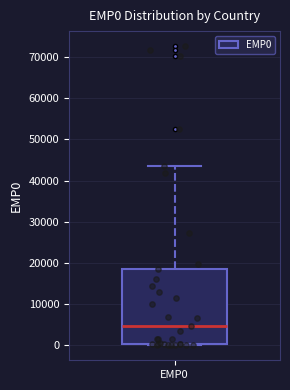

Read this box plot against the y-axis: the position of the median line, the range covered by the box, and the ends of both whiskers. The values are not printed on the chart, so give them approximately, as read against the axis.

median 5000, box 0 to 19000, whiskers 0 to 43000